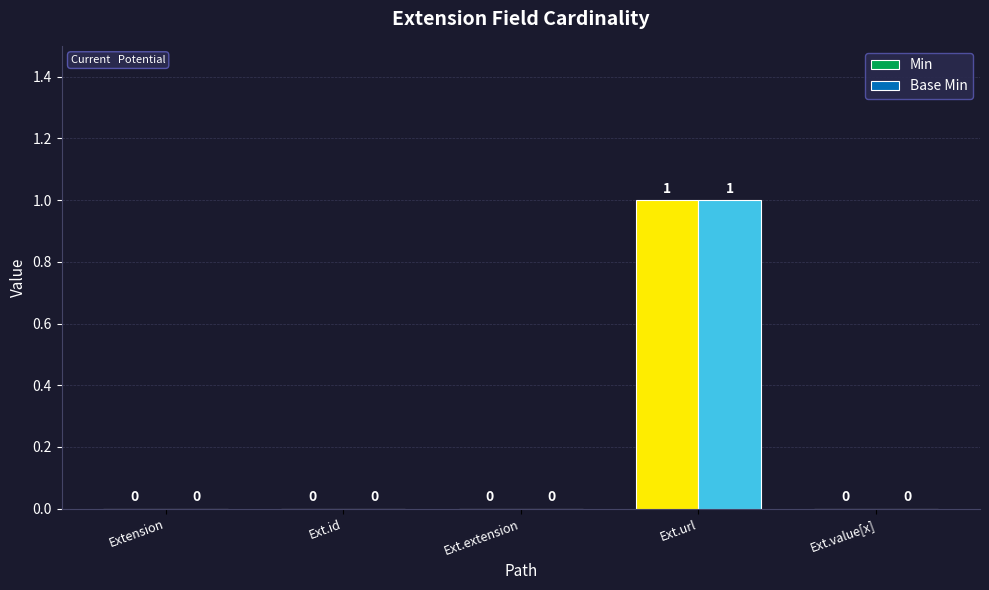

Which category has the highest value across all series?

Ext.url